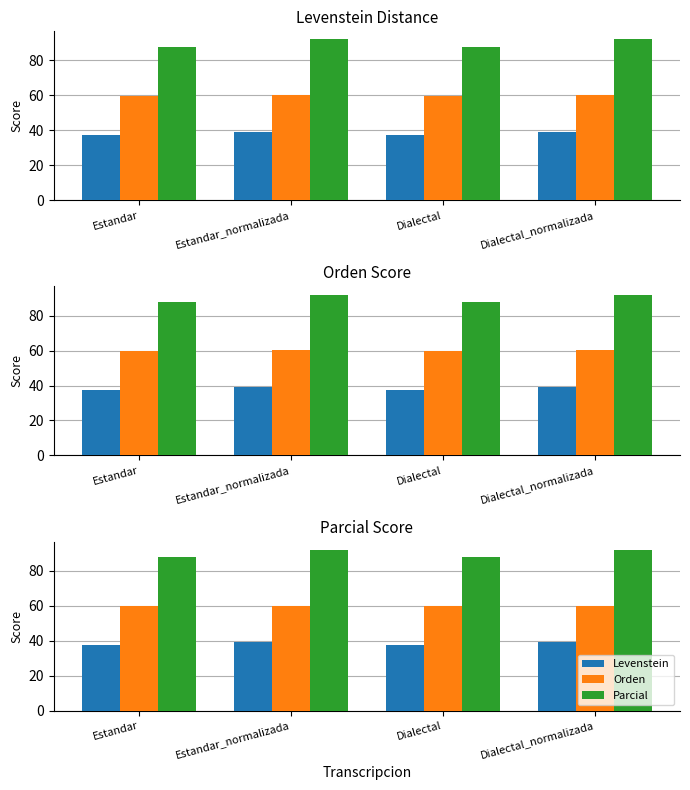

What is the minimum value shown in the chart?

37.3